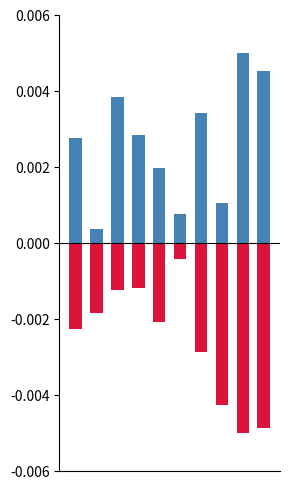

The value of duree at 1 is 0.0. True or false?

True